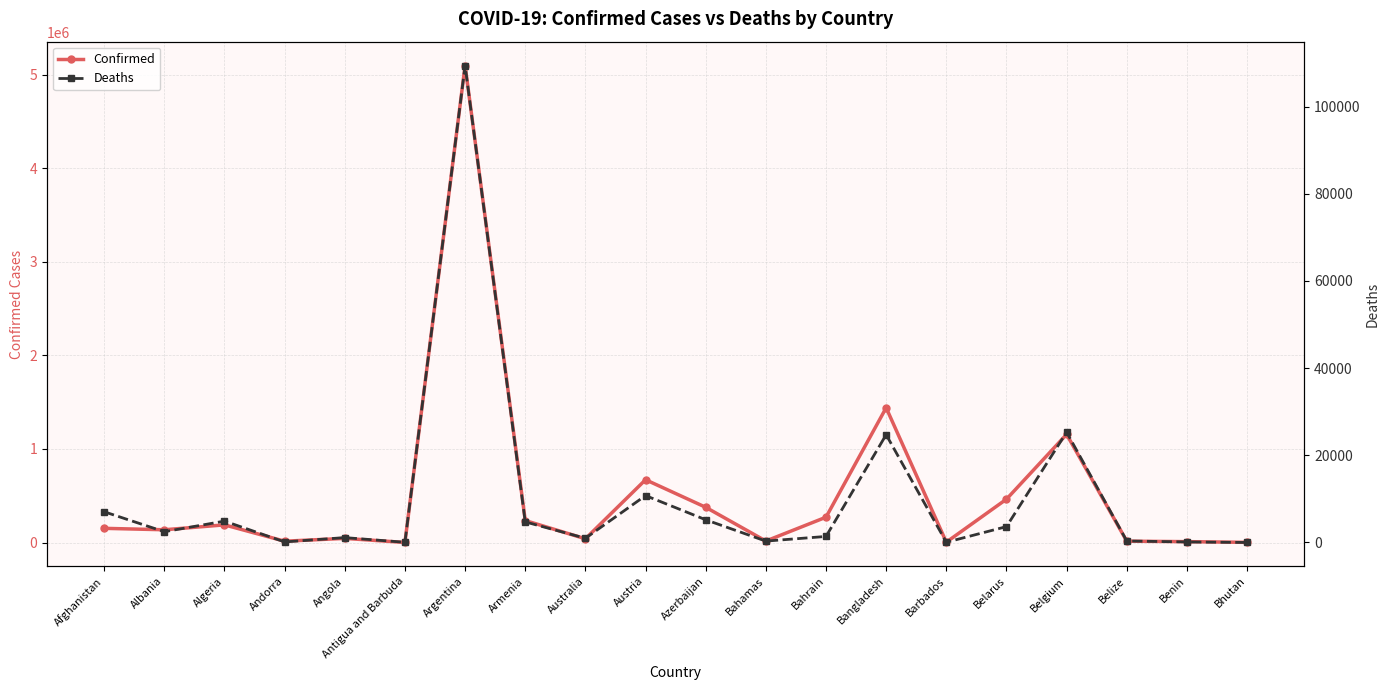

Between Albania and Benin, which is larger?

Albania